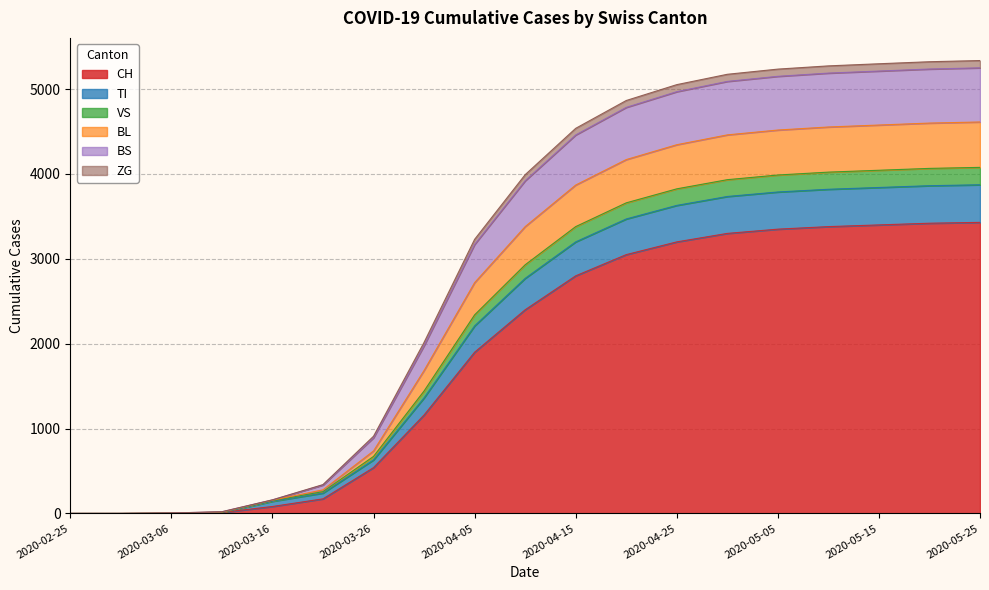

Does the chart display data point markers on the line(s)?

No